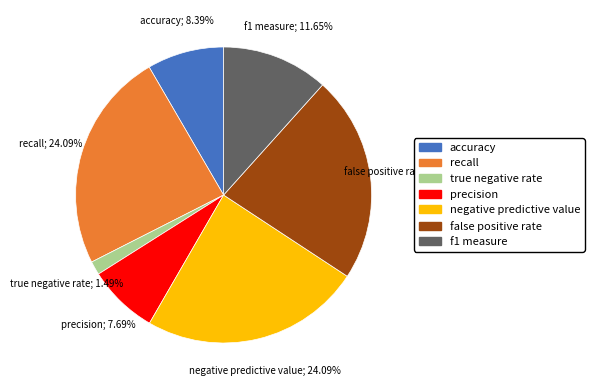

Do accuracy and negative predictive value together represent more than half of the pie?

No